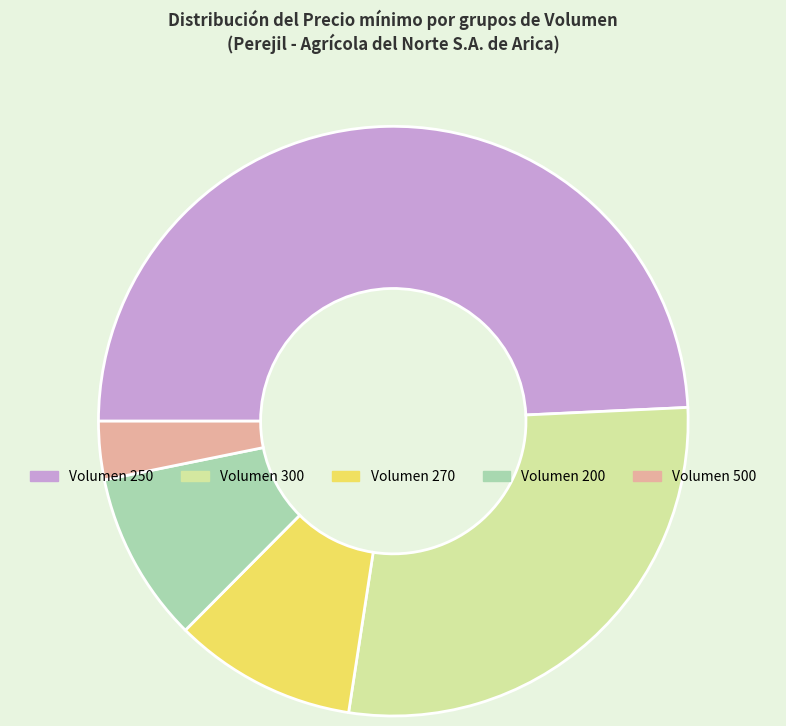

Which slice is the largest?

Volumen 250